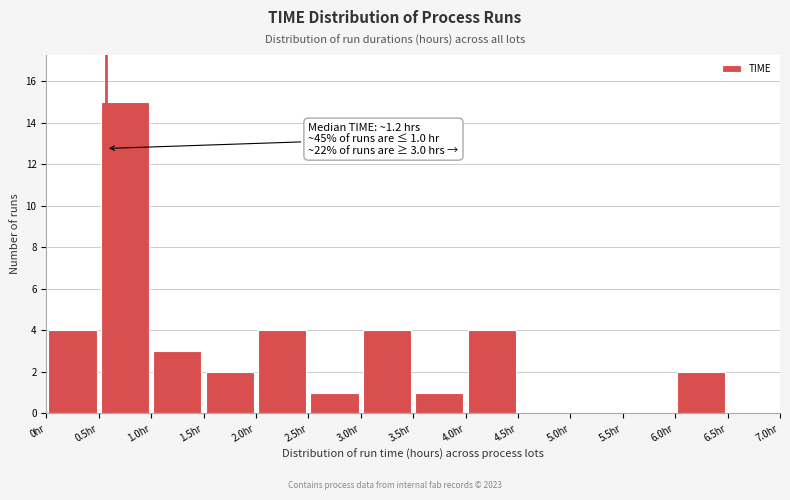

Which range on the x-axis has the tallest bar?

0.5 to 1.0